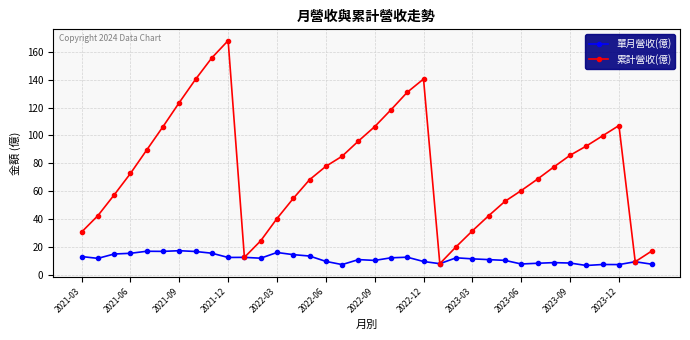

What is the difference between the maximum and minimum values in the 累計營收(億) series?

160.2